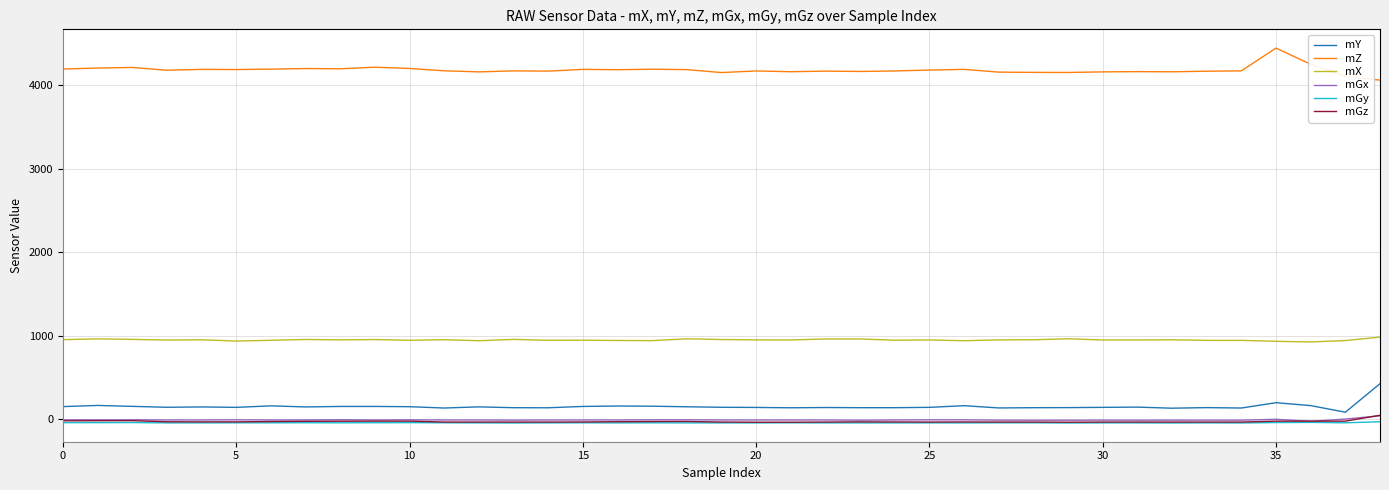

What is the greatest value displayed?

4445